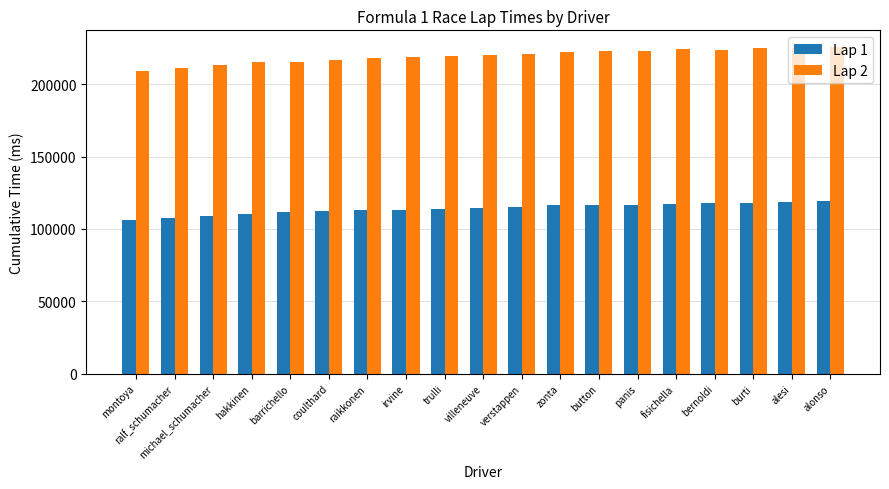

What are all the series names shown in the legend?

Lap 1, Lap 2